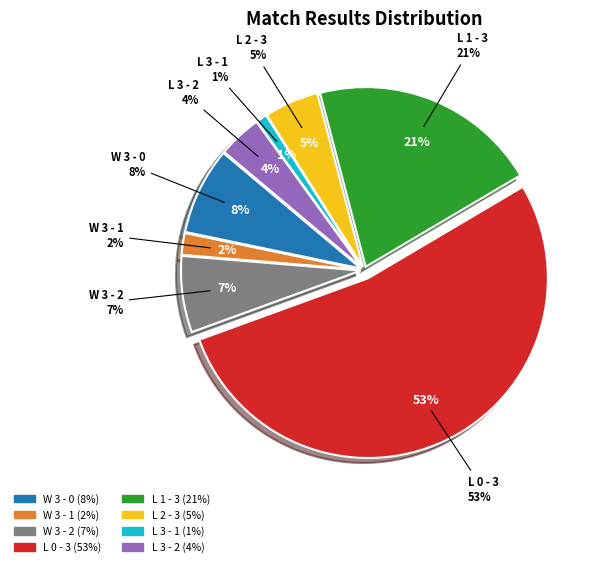

True or false: W 3 - 1 accounts for 1% of the total.

False